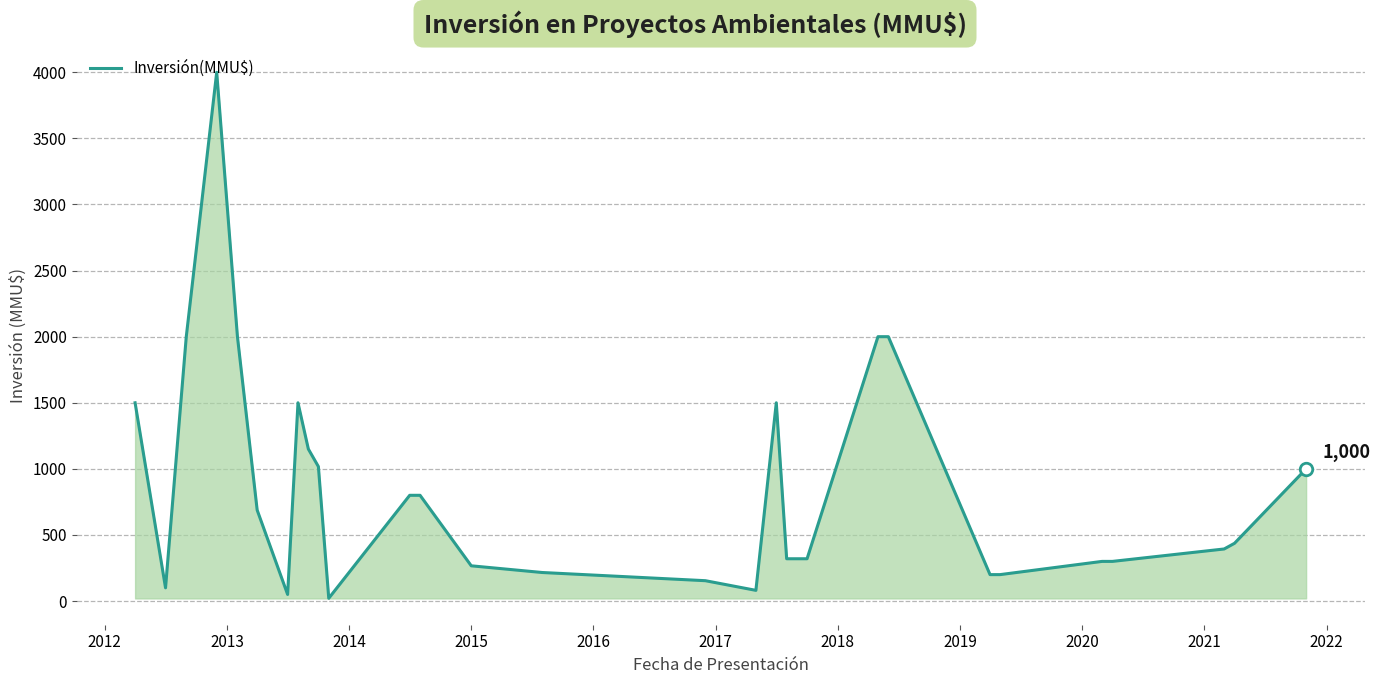

What is the difference between the maximum and second lowest values?

3950.0